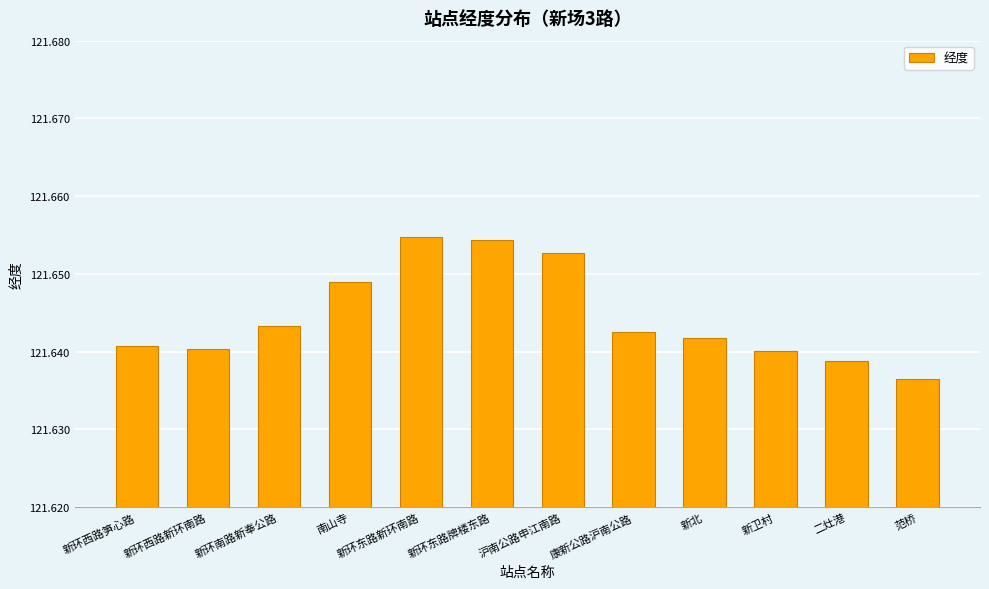

Which has a higher value, 南山寺 or 康新公路沪南公路?

南山寺